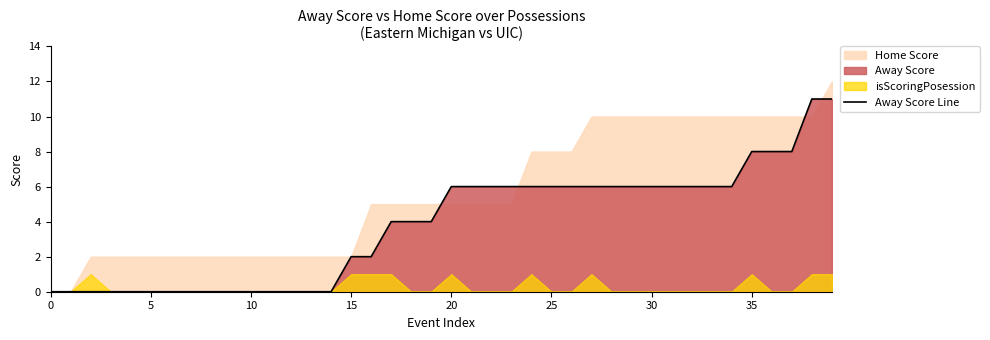

Does the chart have visible grid lines?

No